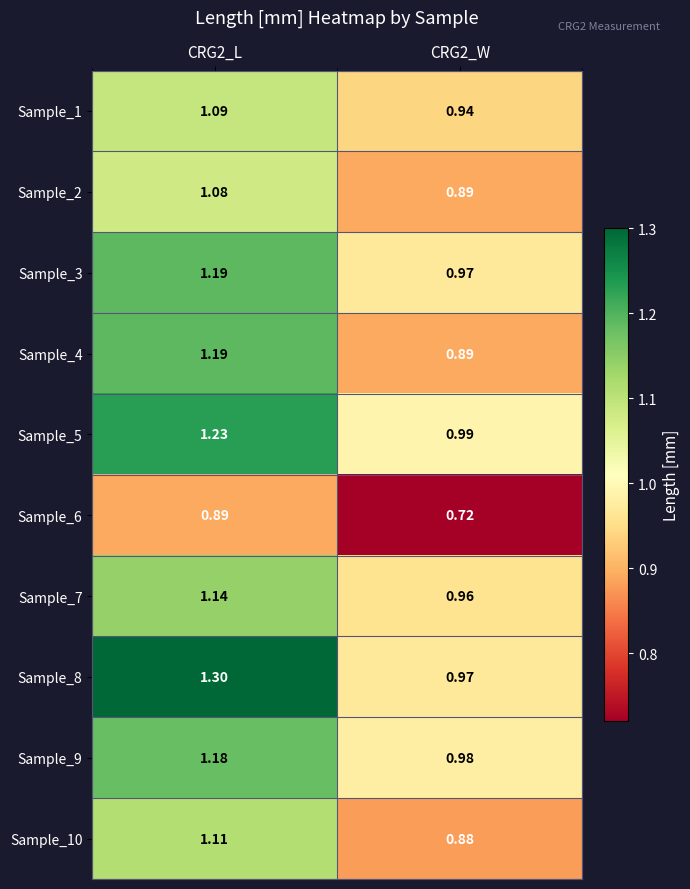

Is the value of Sample_6 at CRG2_L greater than the value of Sample_8 at CRG2_W?

No